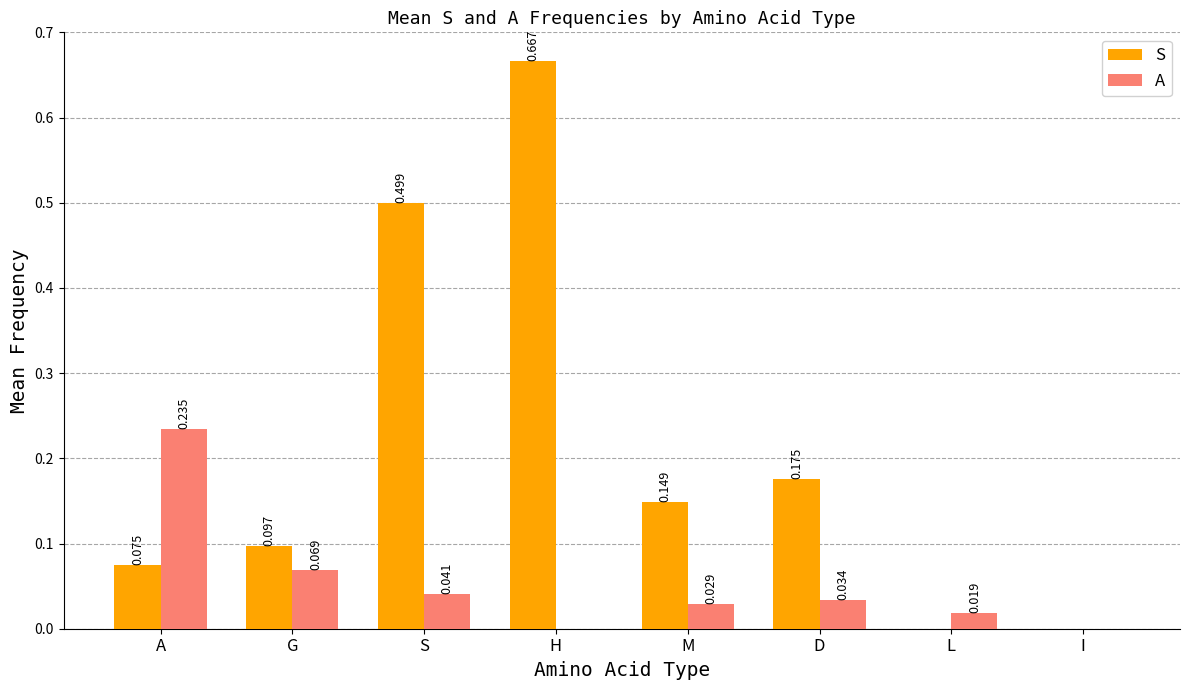

How many groups of bars are there?

8